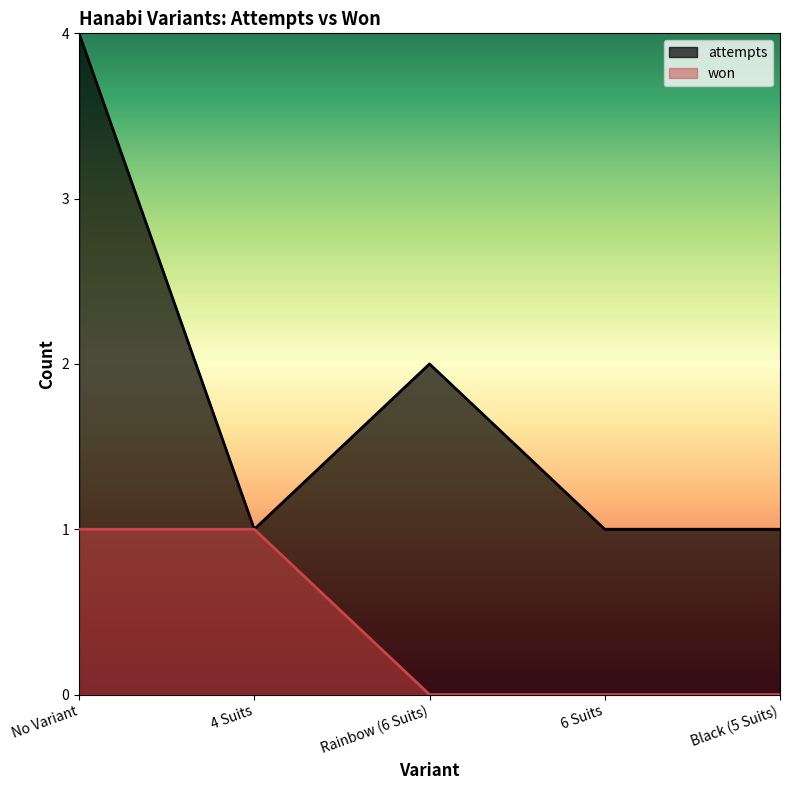

At which category is the sum across all series the highest?

No Variant